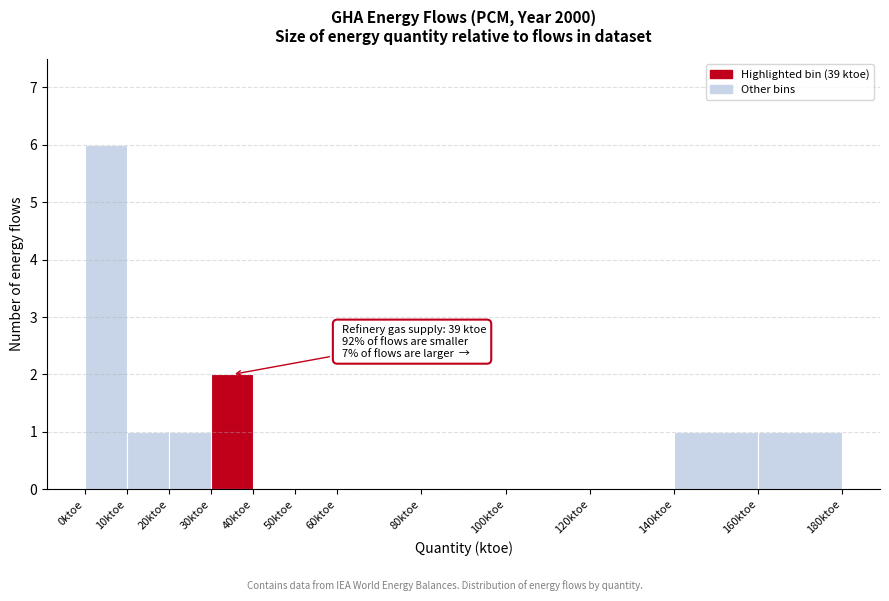

Over which range of the x-axis is the bar tallest?

0 to 10